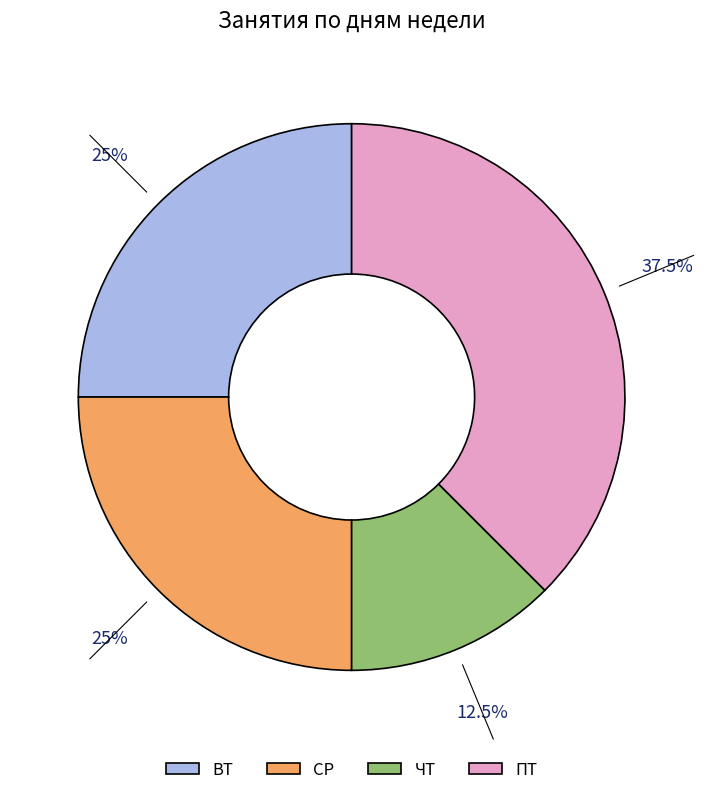

Between ВТ and ЧТ, which is larger?

ВТ